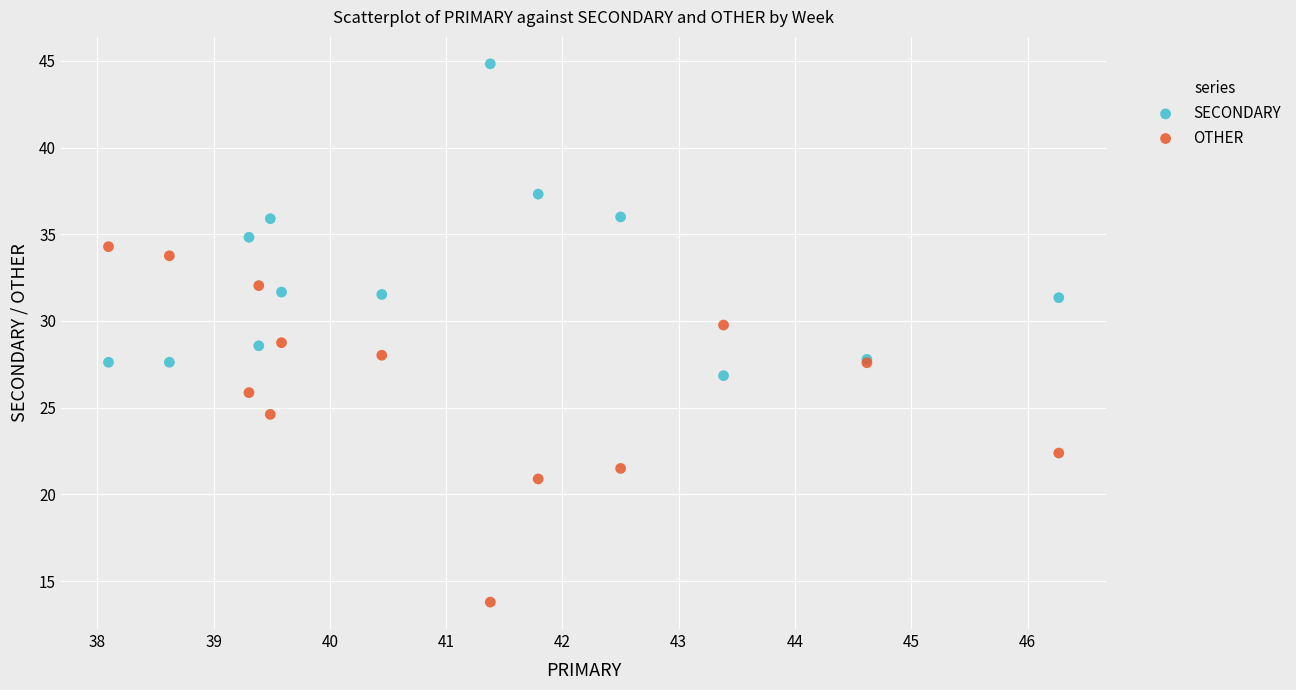

Which series contains the highest Y value?

SECONDARY